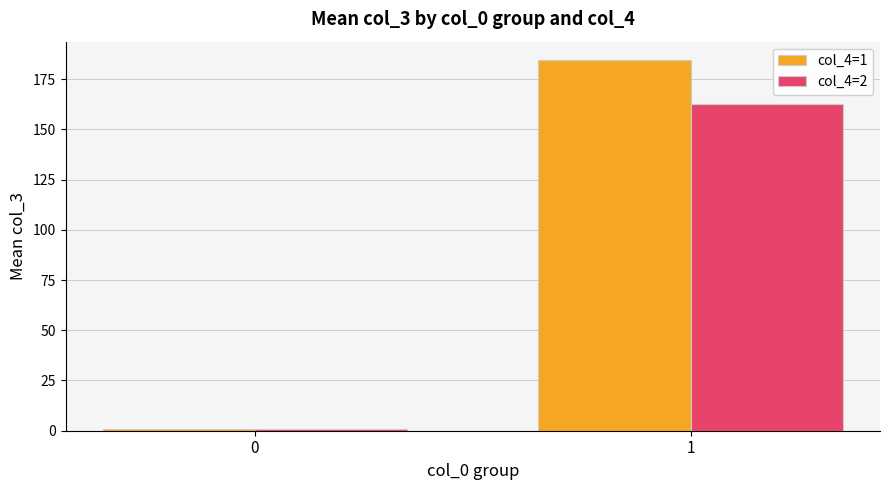

Which series changed the most between 0 and 1?

col_4=1